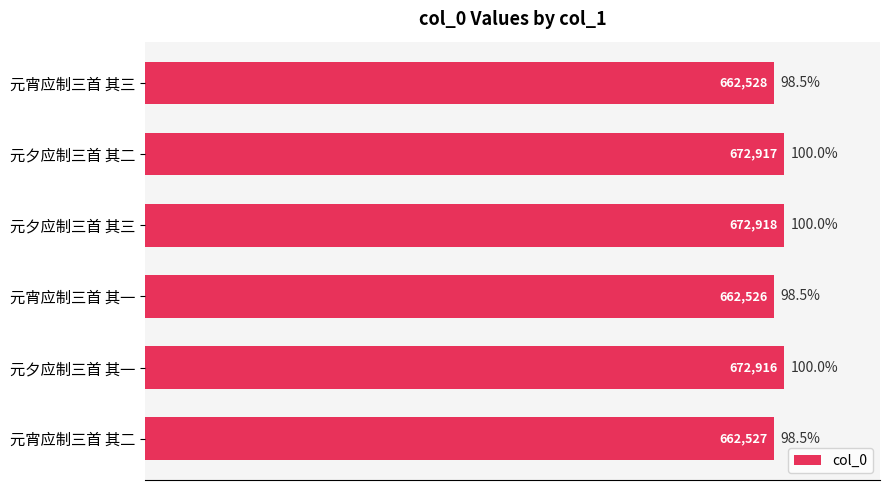

Reading top to bottom, list all the values displayed in this chart.

元宵应制三首 其三=662528	元夕应制三首 其二=672917	元夕应制三首 其三=672918	元宵应制三首 其一=662526	元夕应制三首 其一=672916	元宵应制三首 其二=662527